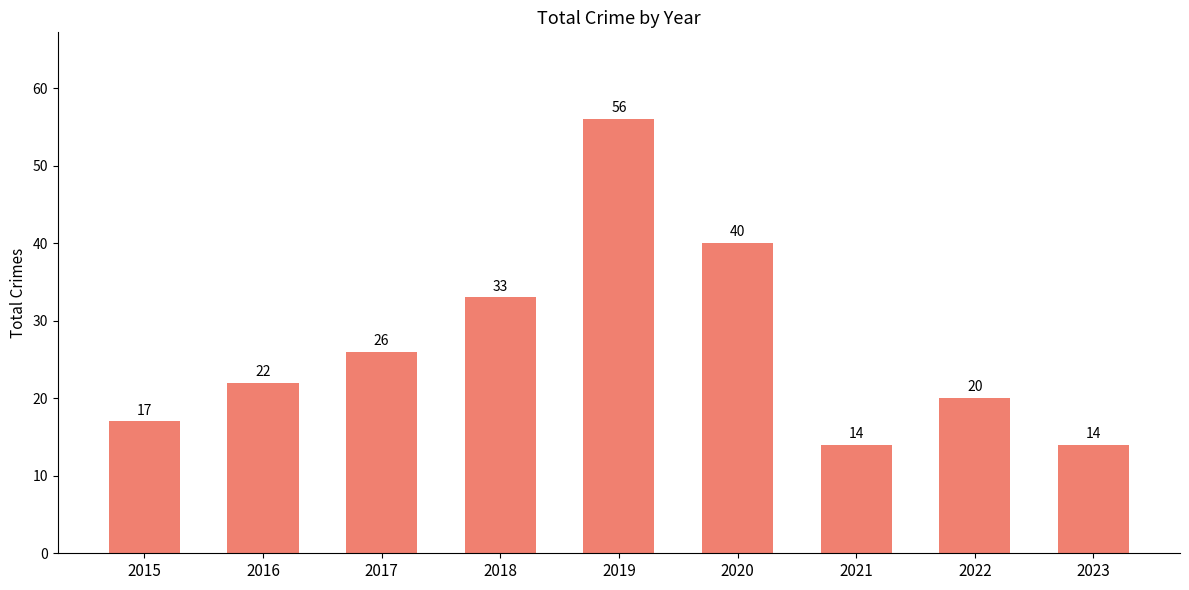

What is the difference between the values at 2017 and 2016?

4